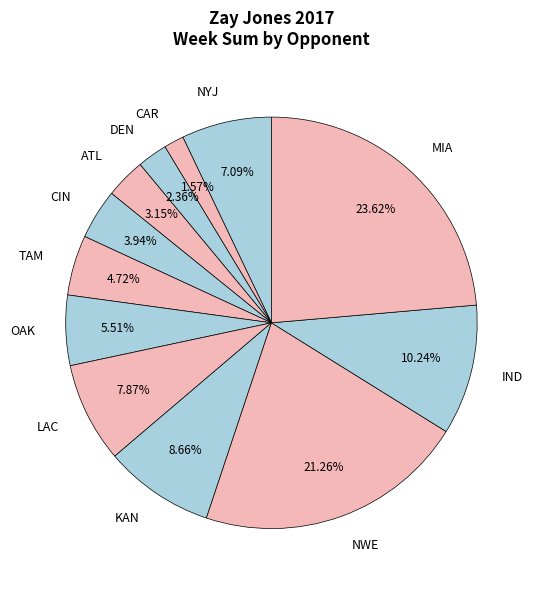

Which category has the smallest portion of the pie?

CAR